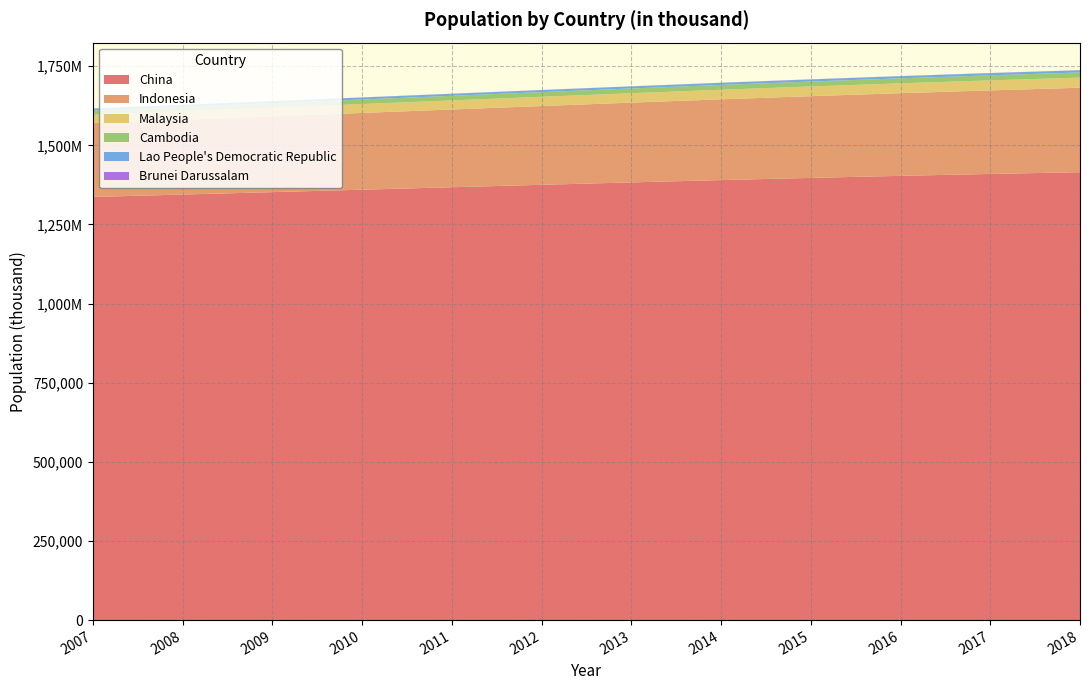

Reading right to left, what are all the values shown in this chart?

China: 1415046	1409517	1403500	1397029	1390110	1382793	1375199	1367480	1359755	1352068	1344415	1336801
Indonesia: 266795	263991	261115	258162	255131	252032	248883	245708	242524	239340	236159	232989
Malaysia: 32042	31624	31187	30723	30228	29707	29170	28635	28112	27605	27111	26626
Cambodia: 16246	16005	15762	15518	15271	15023	14777	14538	14309	14090	13881	13677
Lao People's Democratic Republic: 6961	6858	6758	6664	6576	6495	6415	6333	6246	6152	6052	5950
Brunei Darussalam: 434	429	423	418	412	406	400	394	389	384	379	375